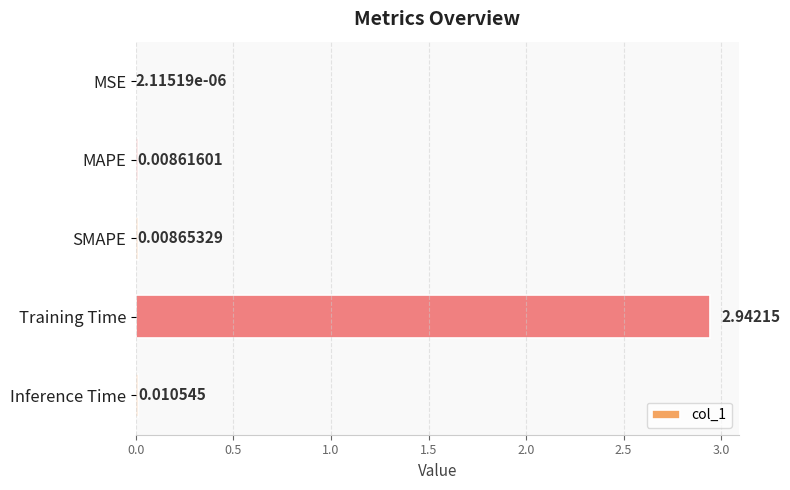

Between SMAPE and MAPE, which is larger?

SMAPE